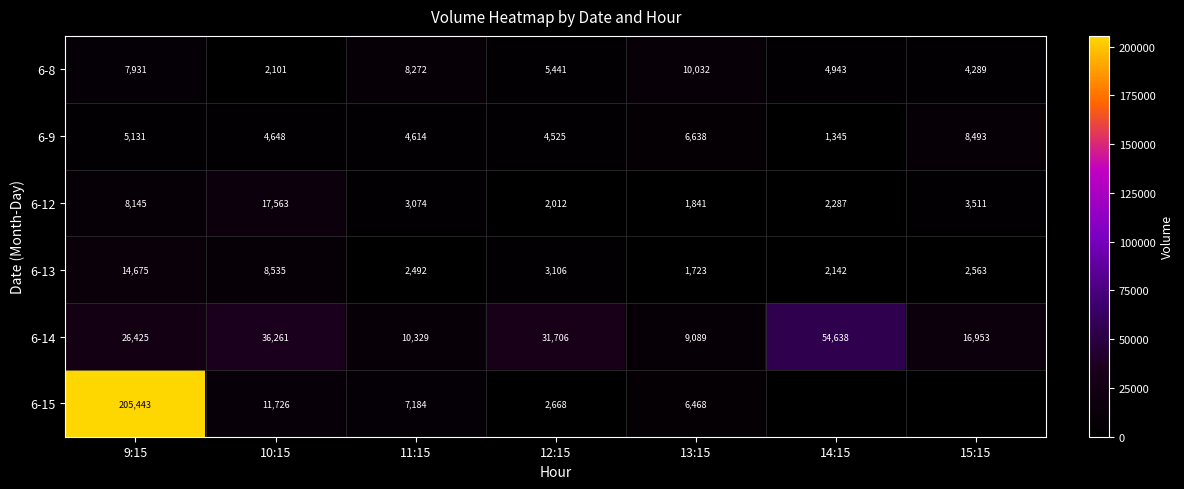

Rank the series at 9:15 from highest to lowest value.

6-15, 6-14, 6-13, 6-12, 6-8, 6-9